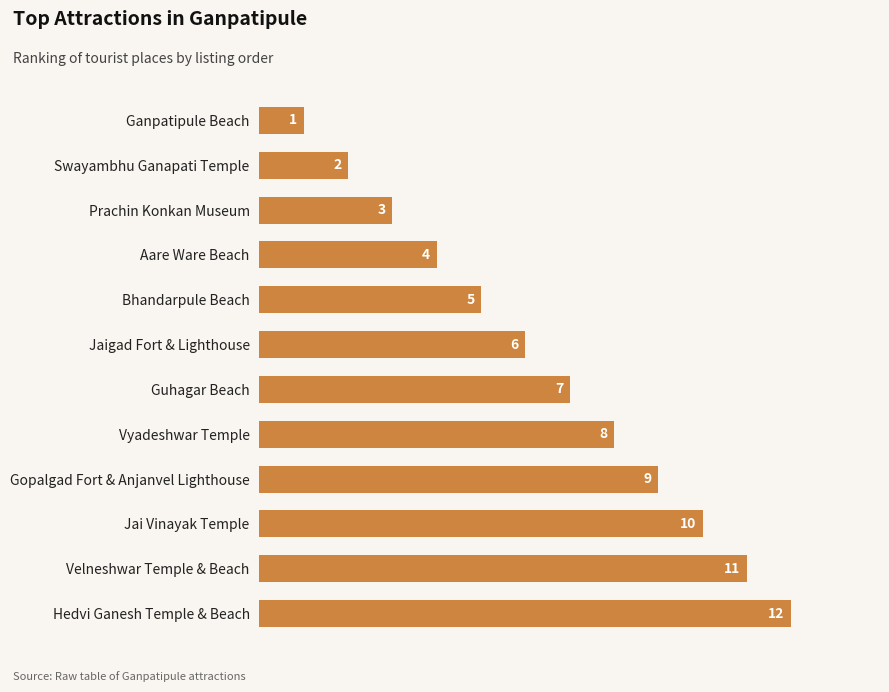

What is the difference between the second highest and minimum values?

10